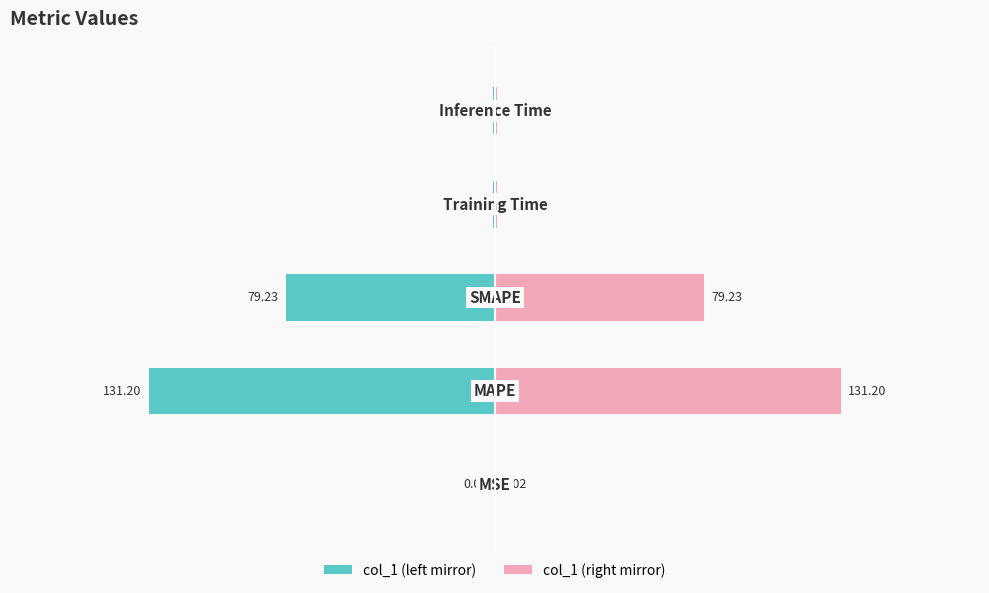

How many categories are shown in the chart?

5